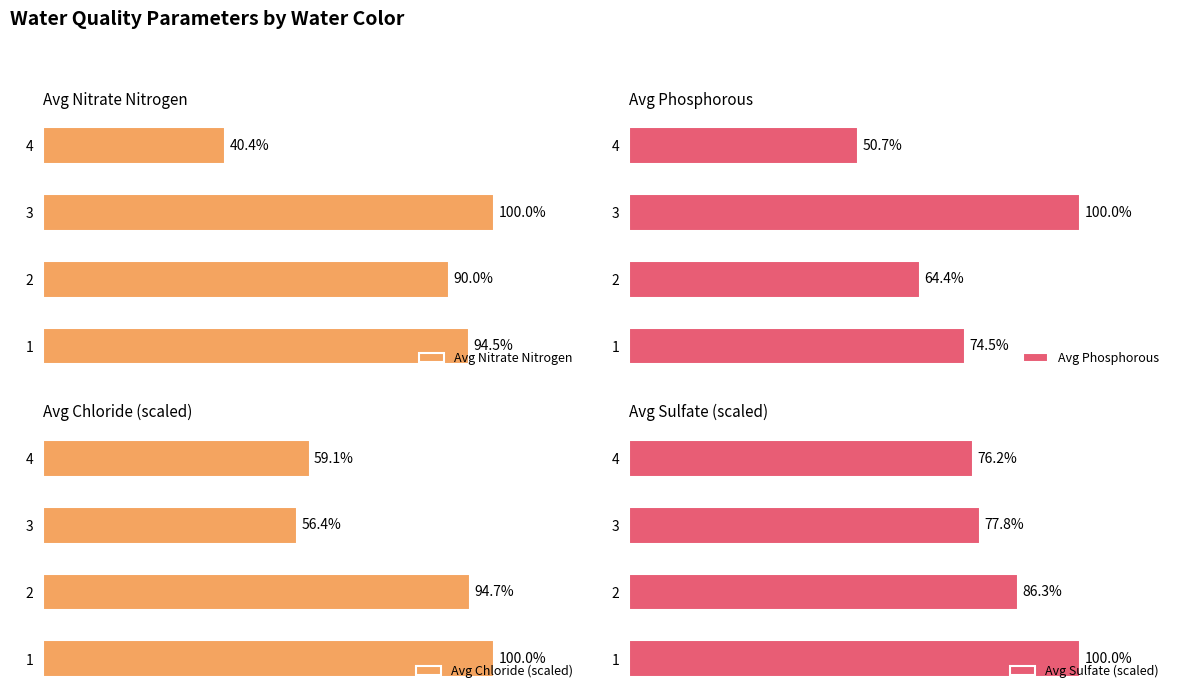

What is the value of the Avg Chloride (scaled) bar at the 3rd from the left?

56.4